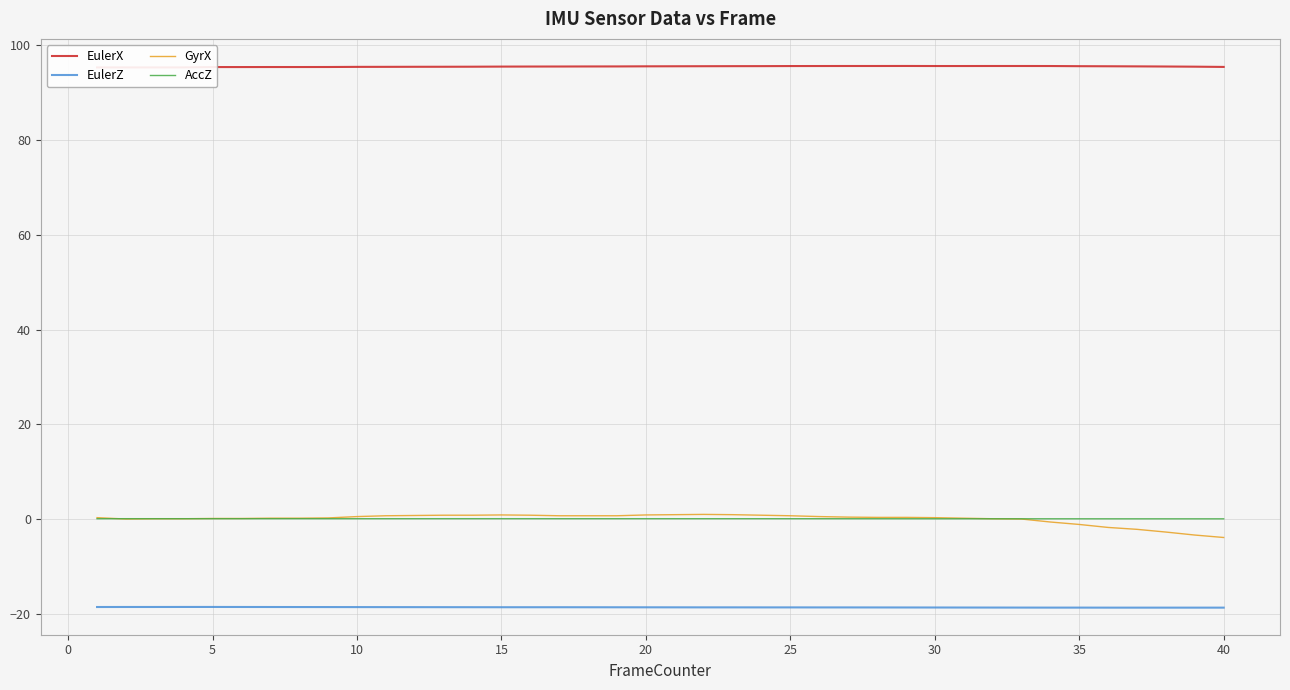

In EulerX, how many points are higher than both neighbors (excluding endpoints)?

1